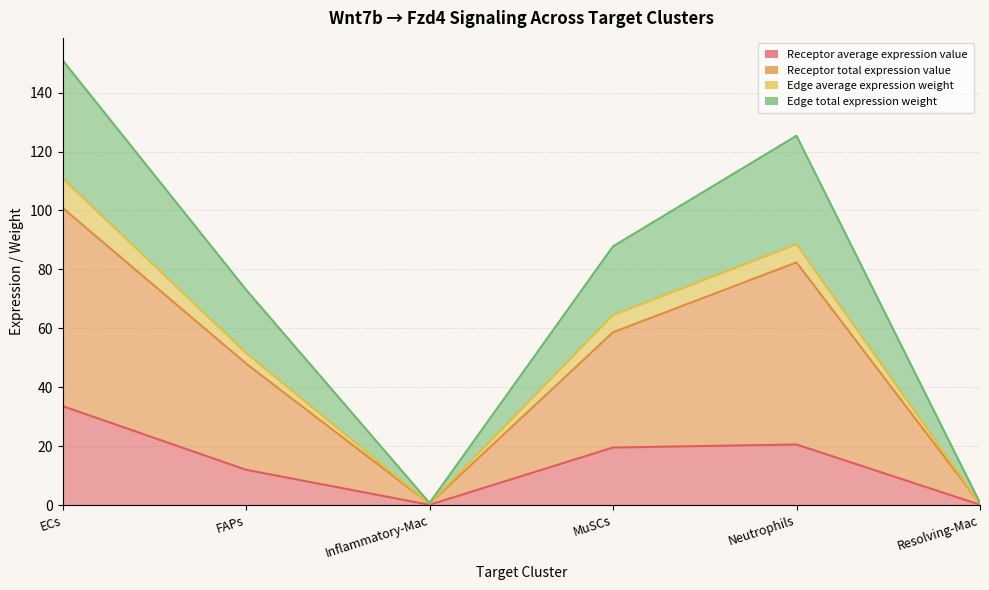

At which category is the sum across all series the highest?

ECs